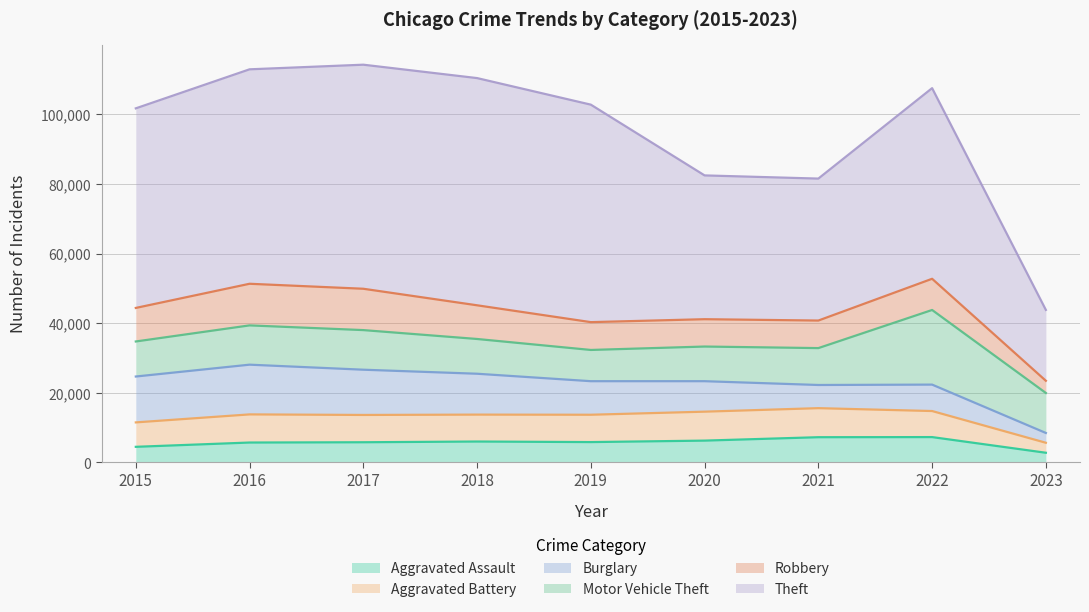

Rank the series at 2015 from lowest to highest value.

Aggravated Assault, Aggravated Battery, Robbery, Motor Vehicle Theft, Burglary, Theft